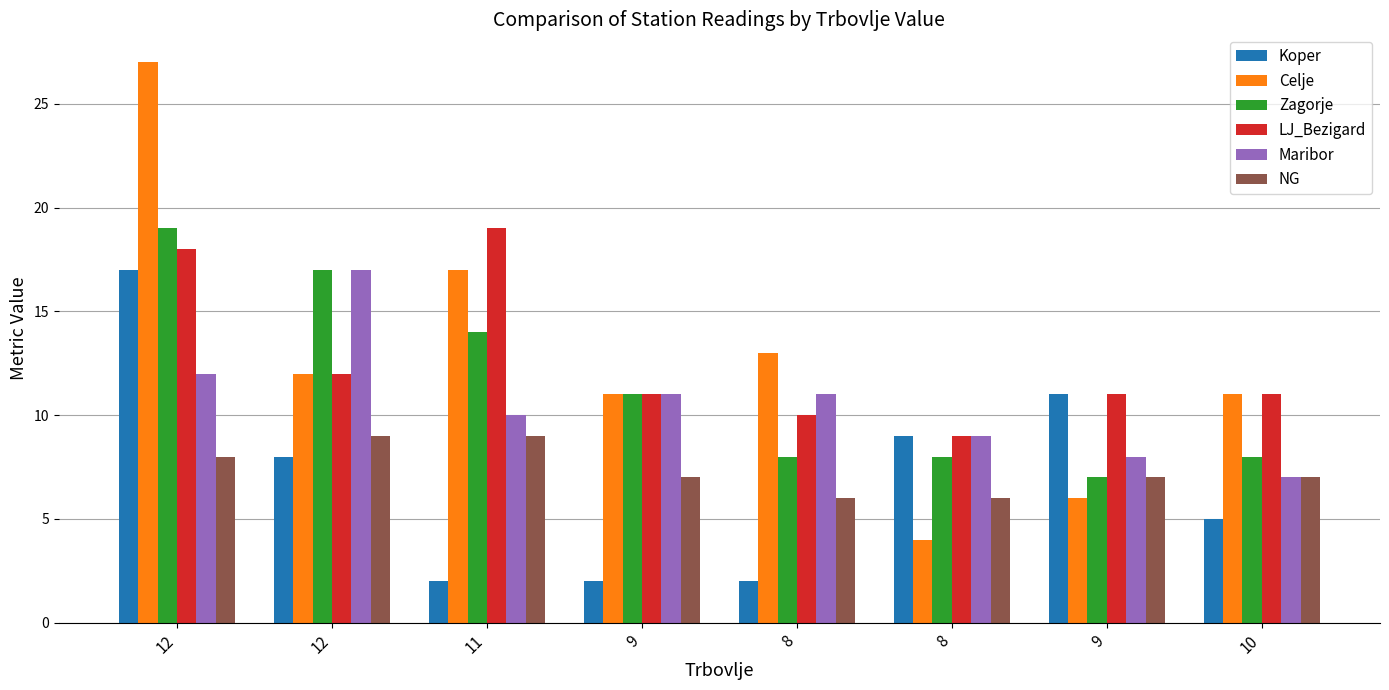

How many bars are there in each group?

6